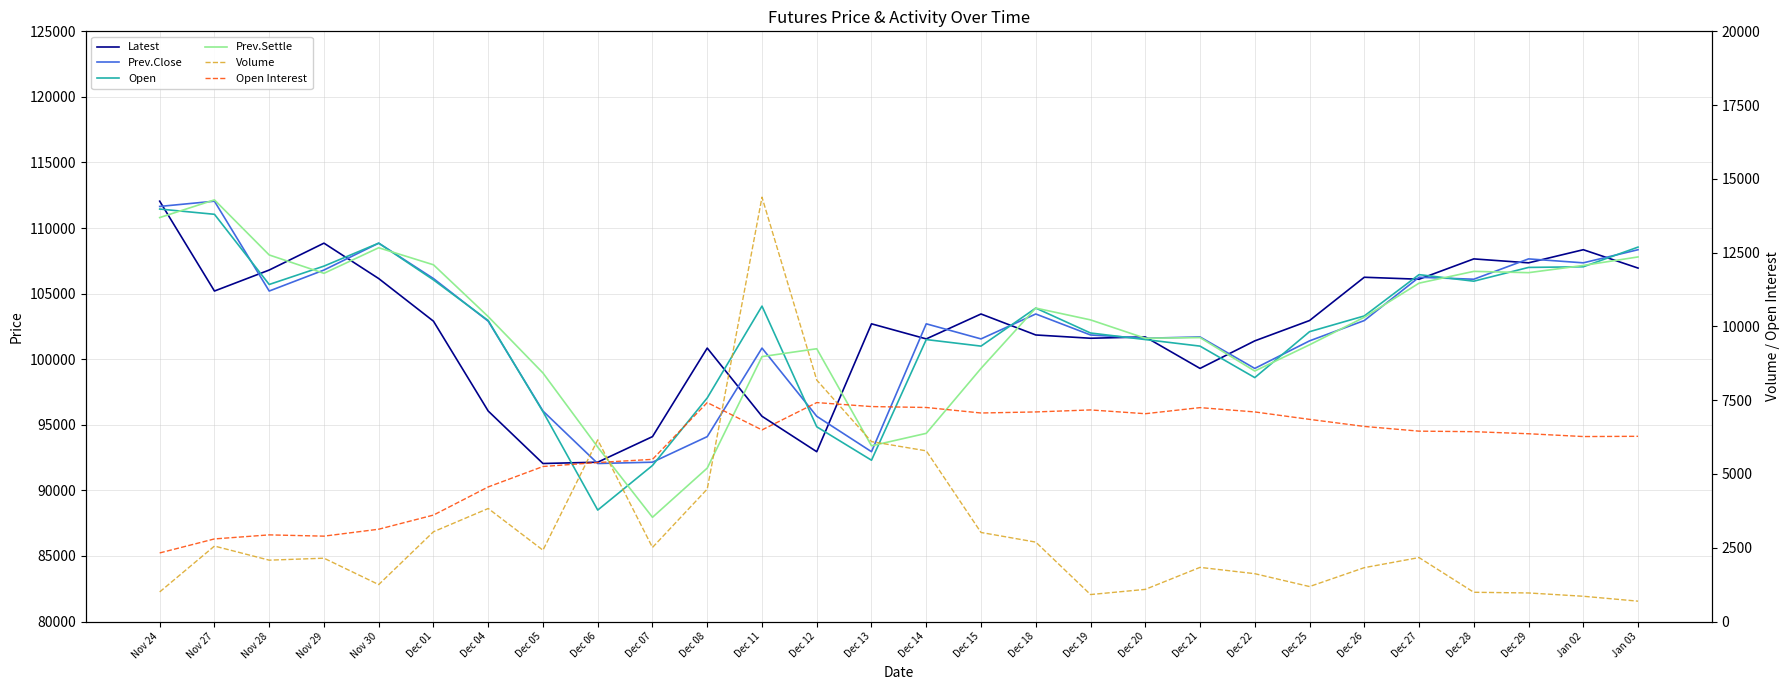

Is it true that Prev.Settle equals 51196 at Dec 22?

False